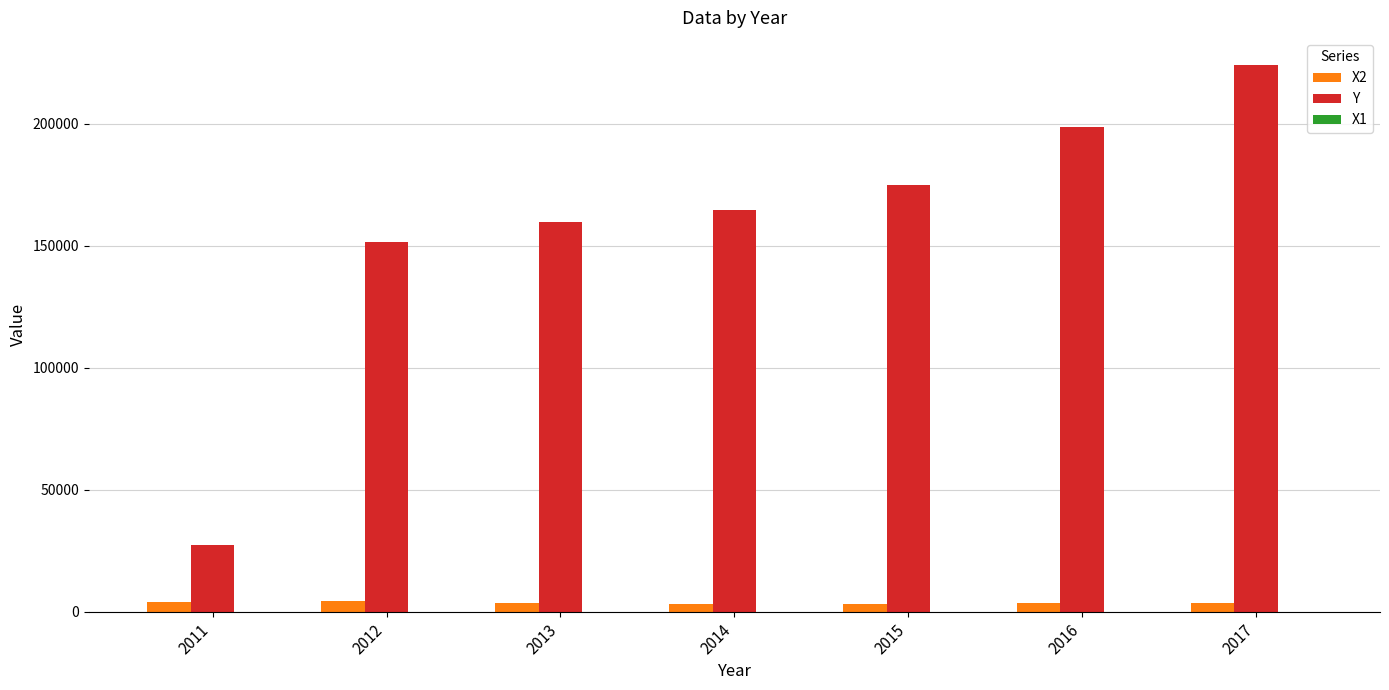

What is the average value of the X2 series?

3603.2